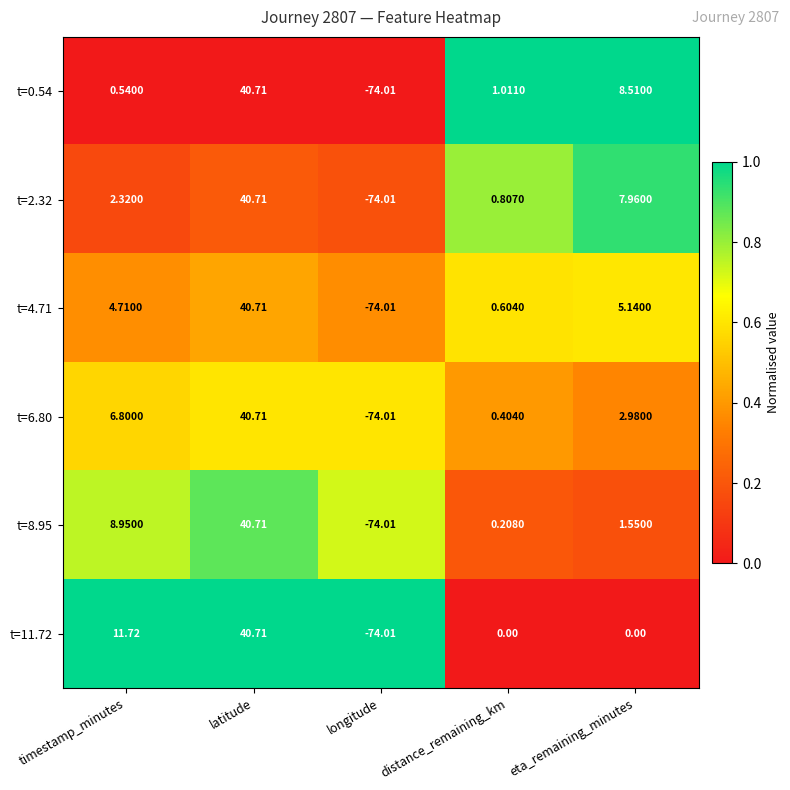

At which category is the sum across all series the highest?

latitude